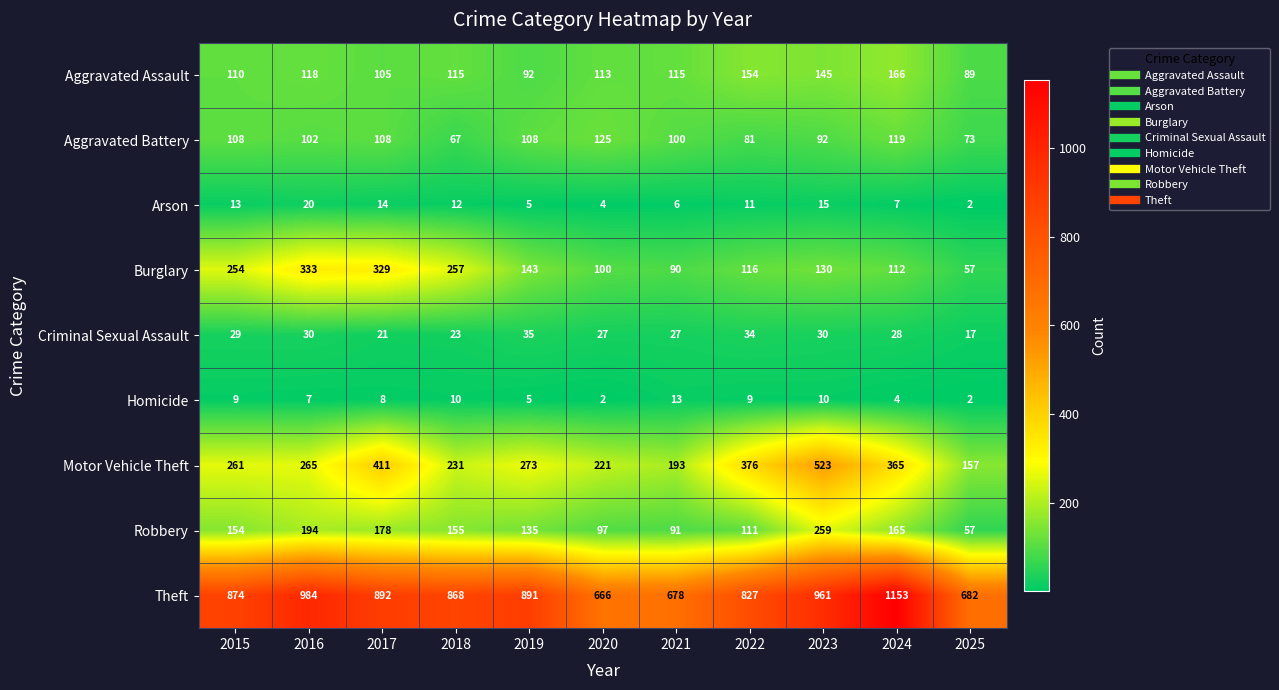

Is it true that Burglary equals 456 at 2018?

False